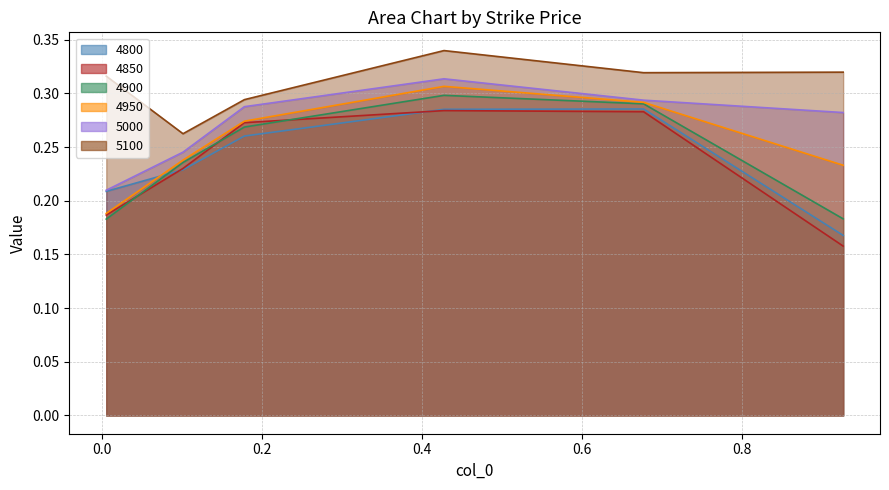

Reading left to right, extract all data points from this chart.

4800: 0.2	0.2	0.3	0.3	0.3	0.2
4850: 0.2	0.2	0.3	0.3	0.3	0.2
4900: 0.2	0.2	0.3	0.3	0.3	0.2
4950: 0.2	0.2	0.3	0.3	0.3	0.2
5000: 0.2	0.2	0.3	0.3	0.3	0.3
5100: 0.3	0.3	0.3	0.3	0.3	0.3